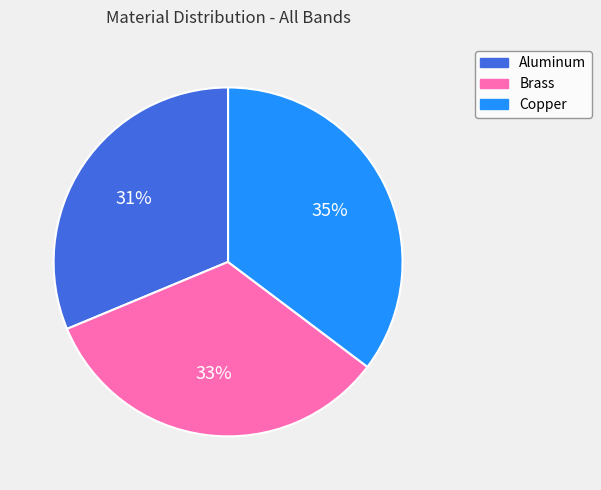

Does Brass account for over 50% of the chart?

No